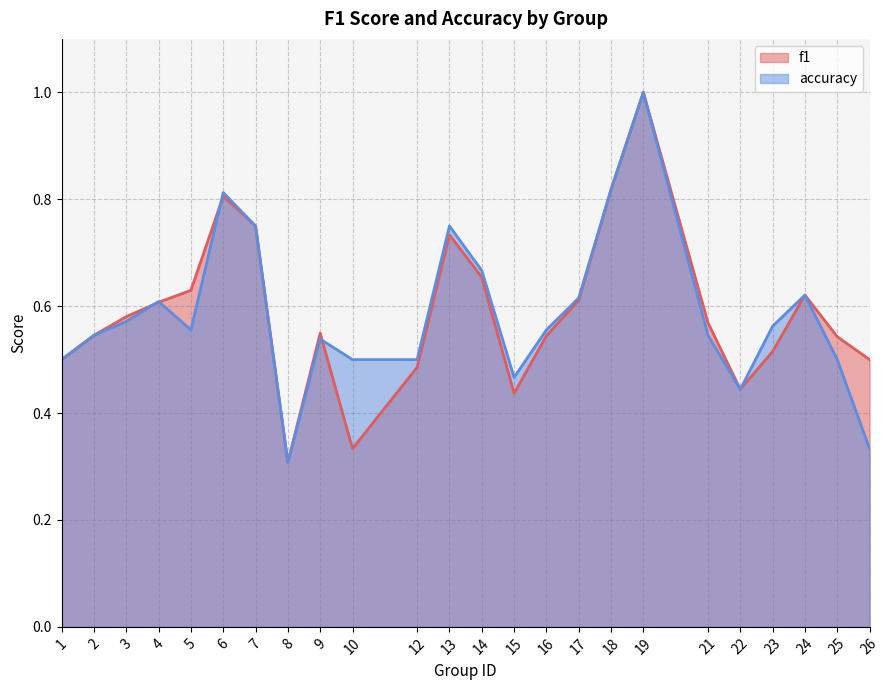

Rank the series by their average value, from lowest to highest.

accuracy, f1